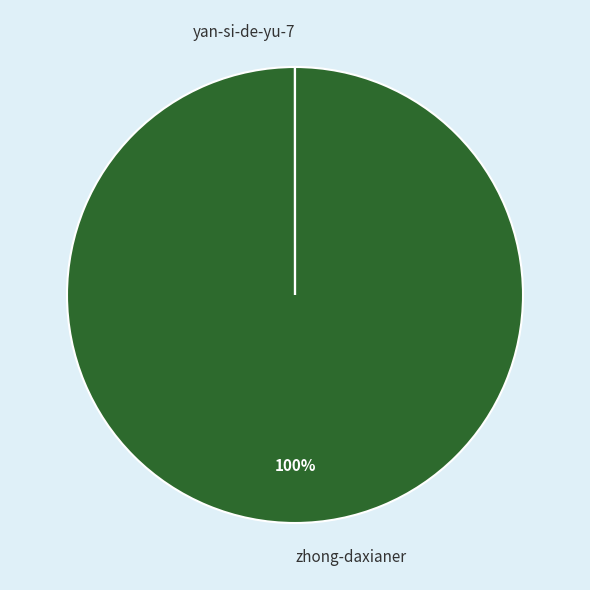

To the nearest percent, what portion does zhong-daxianer represent?

100%